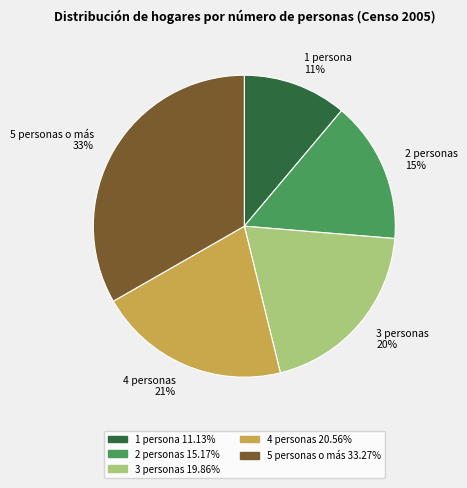

How many slices are in this pie chart?

5